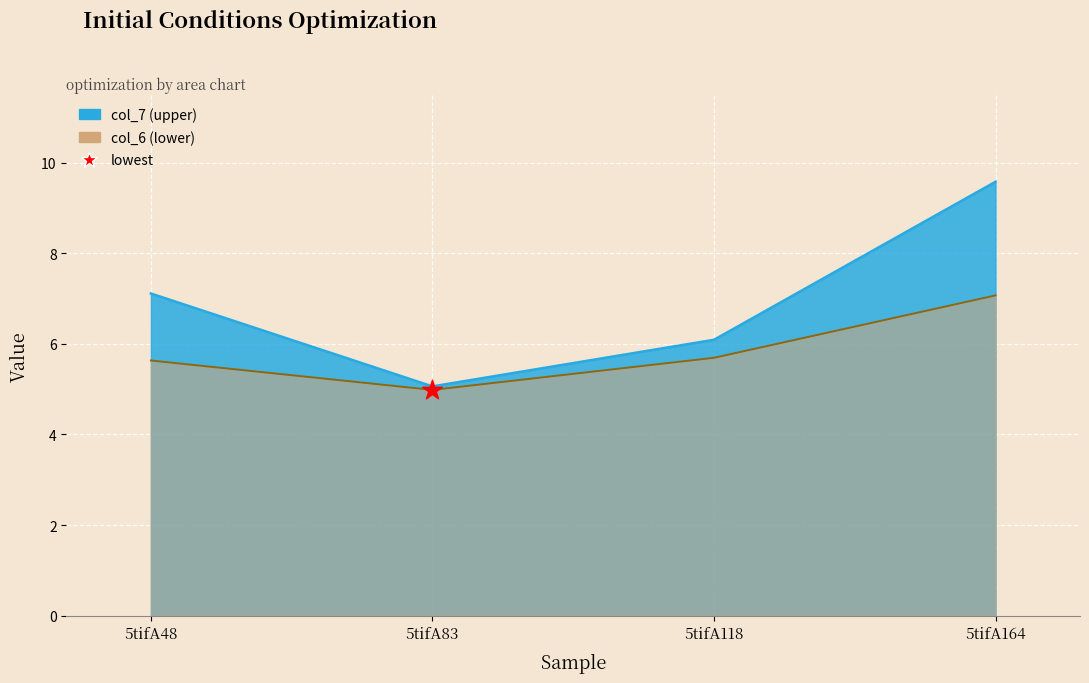

What is the total value across all series at 5tifA48?

12.7